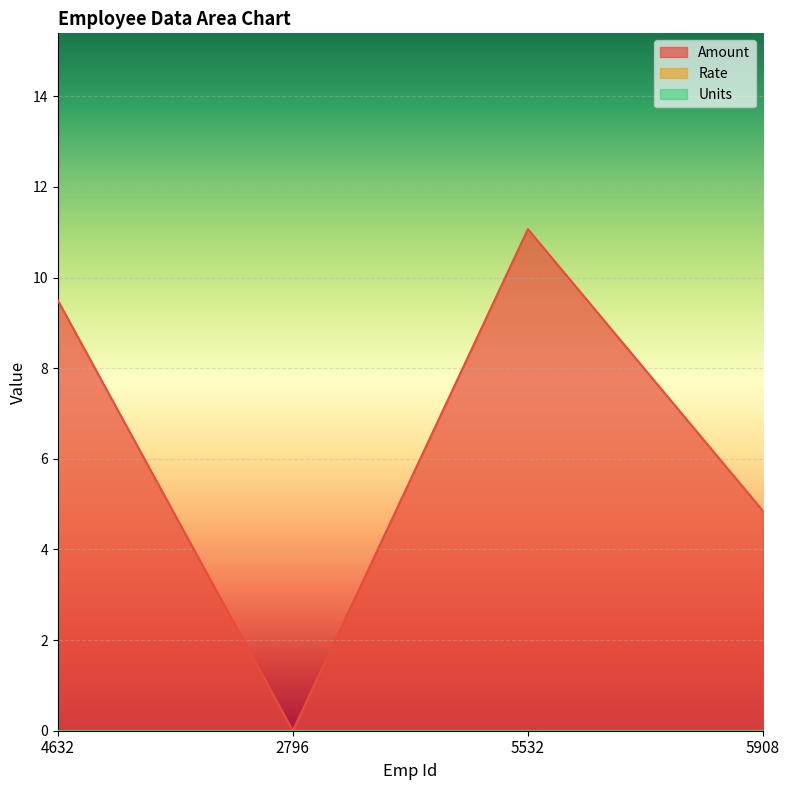

True or false: Amount and Units cross at least once.

False